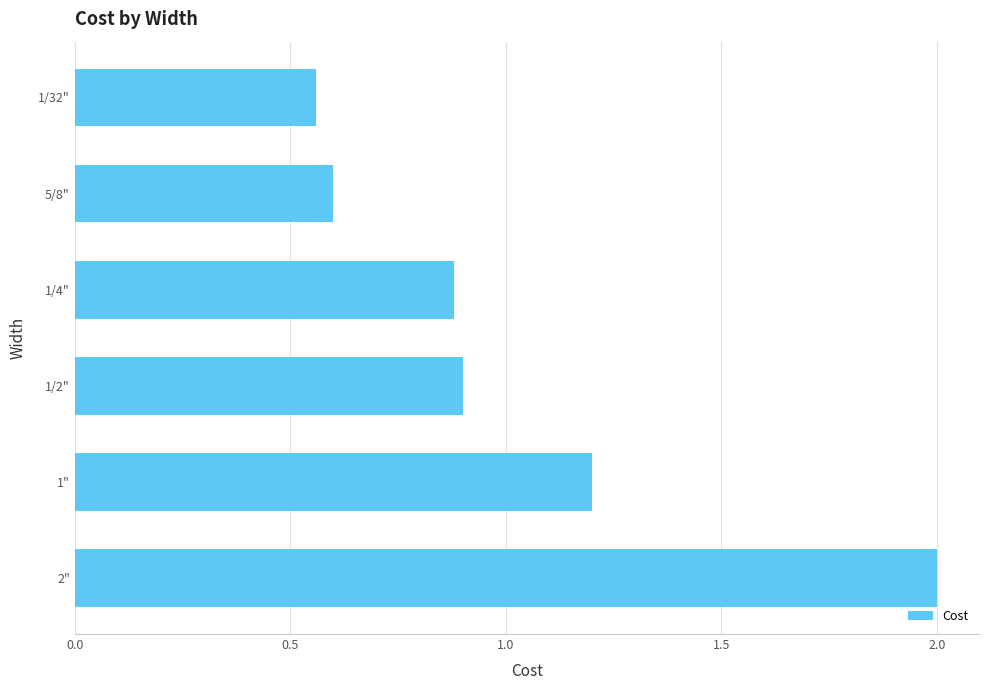

The chart shows a value of 0.6 at 1/2". True or false?

False